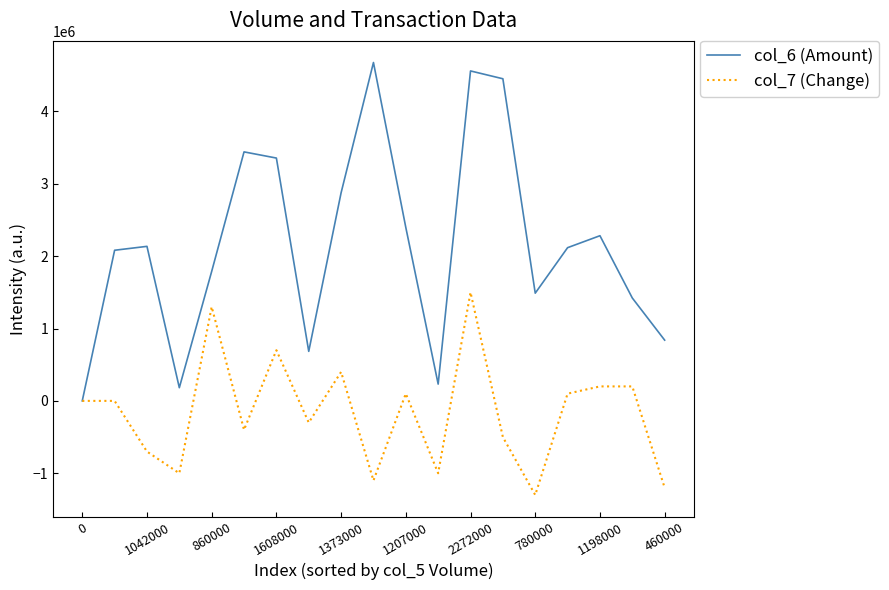

List the series in order of their peak value, highest first.

col_6 (Amount), col_7 (Change)